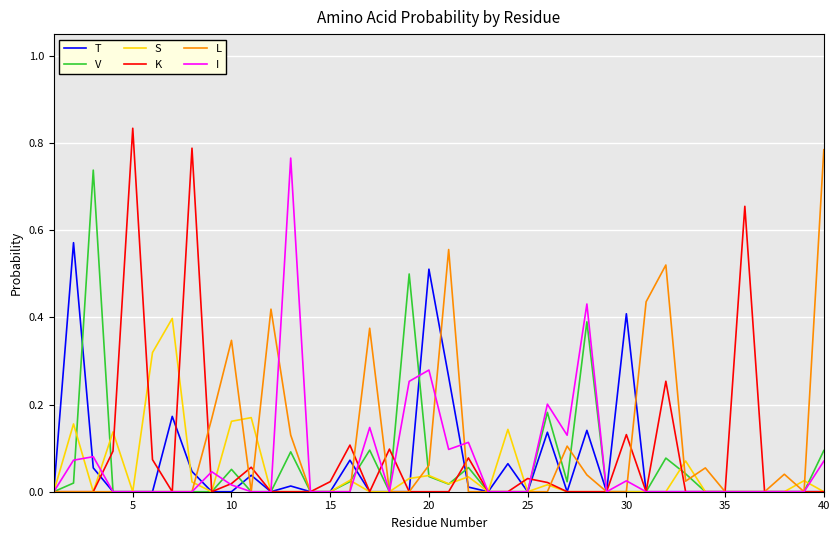

Which series has the largest range (max minus min)?

K